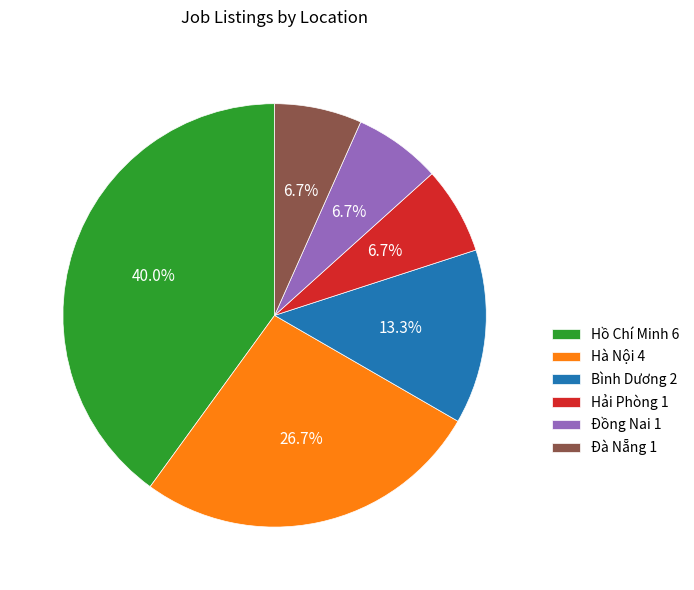

Is it true that Bình Dương is 27% of the pie?

False